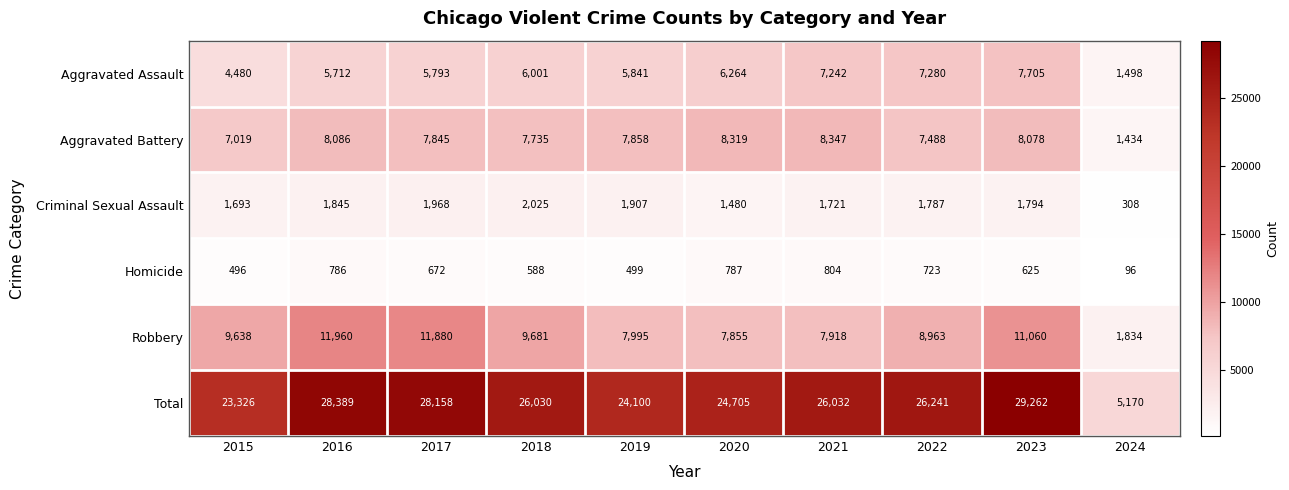

Which series has the widest spread of values?

Total